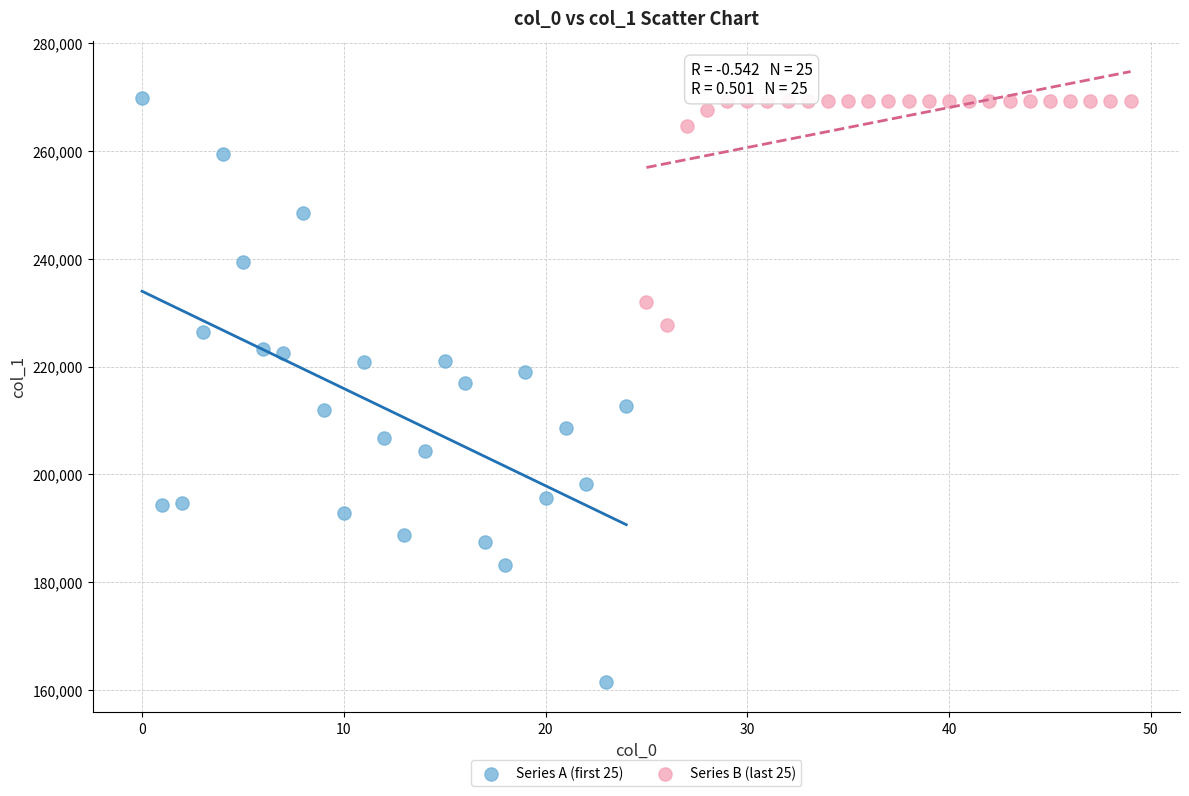

What are all the series names shown in the legend?

Series A (first 25), Series B (last 25)